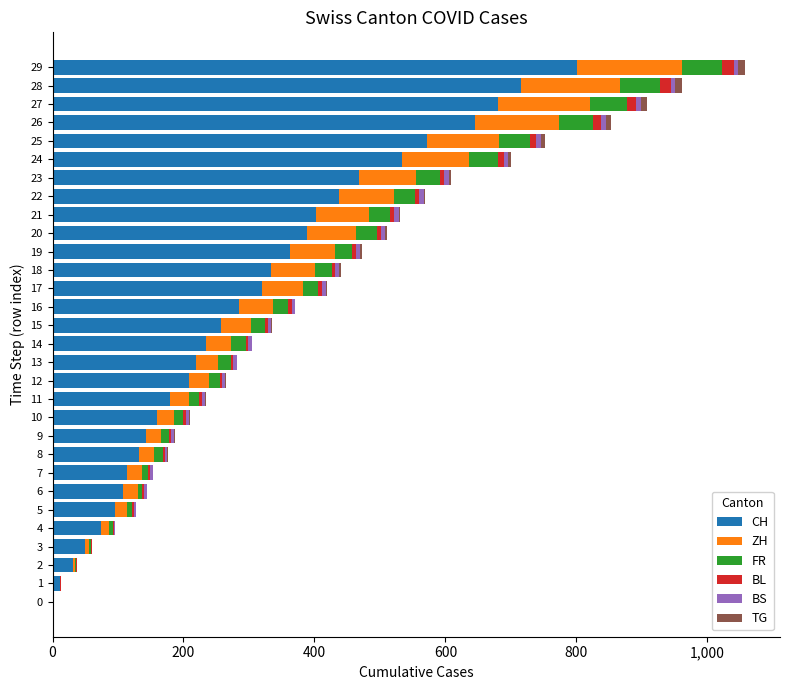

At which label does CH reach its peak?

29